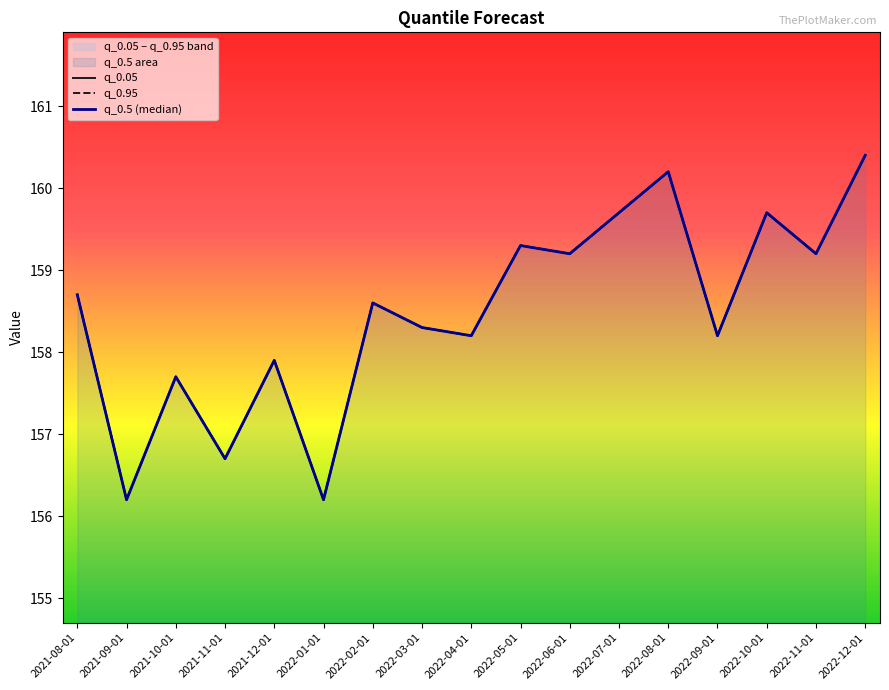

What is the label of the 6th point from the left?

2022-01-01